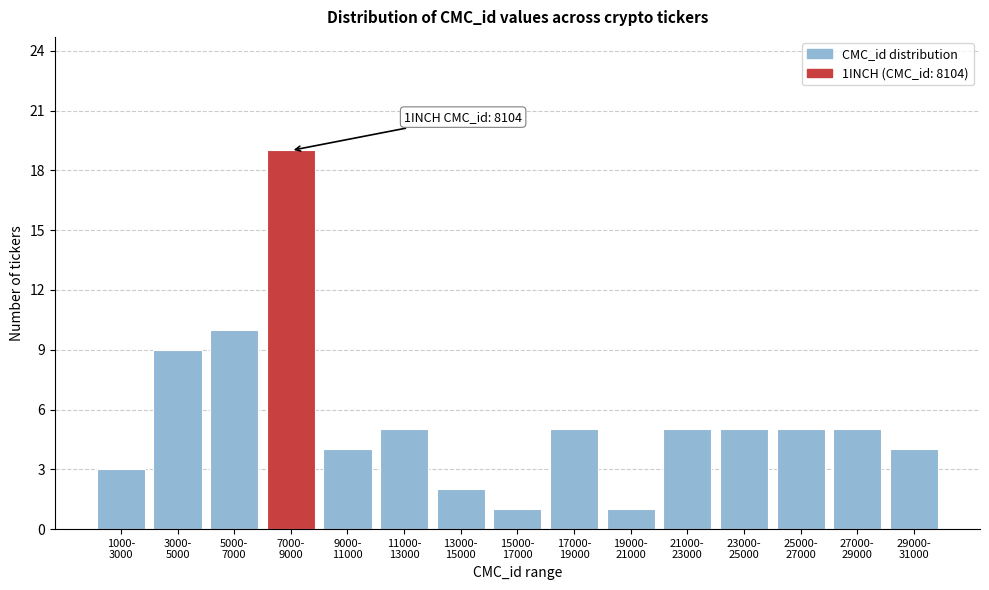

Reading right to left, transcribe all the data shown in this chart.

4	5	5	5	5	1	5	1	2	5	4	19	10	9	3